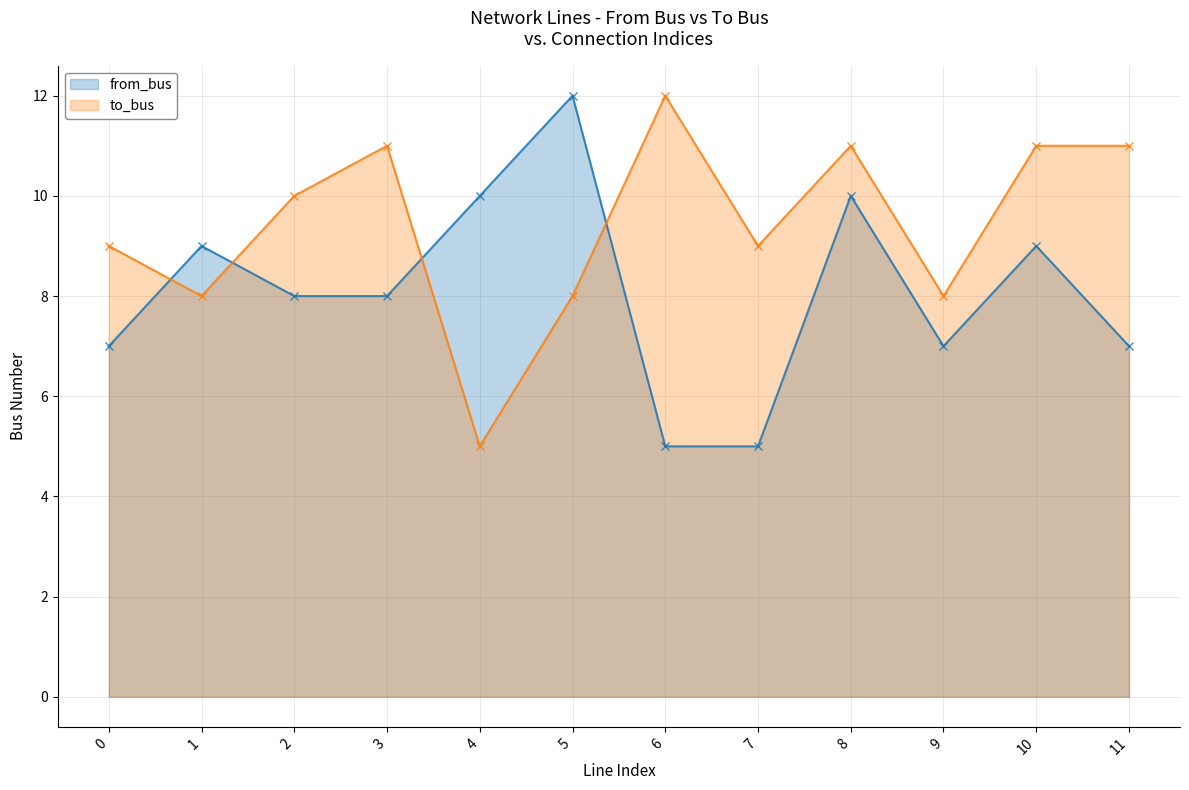

What is the difference between the from_bus values at 11 and 5?

5